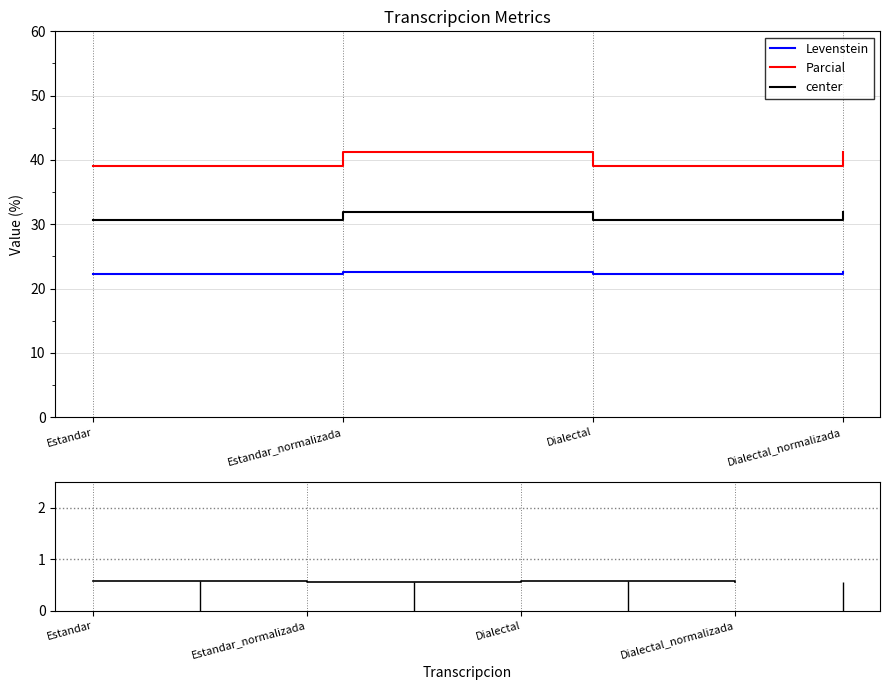

Reading right to left, what are all the values shown in this chart?

Levenstein: Dialectal_normalizada=22.6	Dialectal=22.2	Estandar_normalizada=22.6	Estandar=22.2
Parcial: Dialectal_normalizada=41.2	Dialectal=39.0	Estandar_normalizada=41.2	Estandar=39.0
center: Dialectal_normalizada=31.9	Dialectal=30.6	Estandar_normalizada=31.9	Estandar=30.6
ratio Levenstein/Parcial: Dialectal_normalizada=0.5	Dialectal=0.6	Estandar_normalizada=0.5	Estandar=0.6